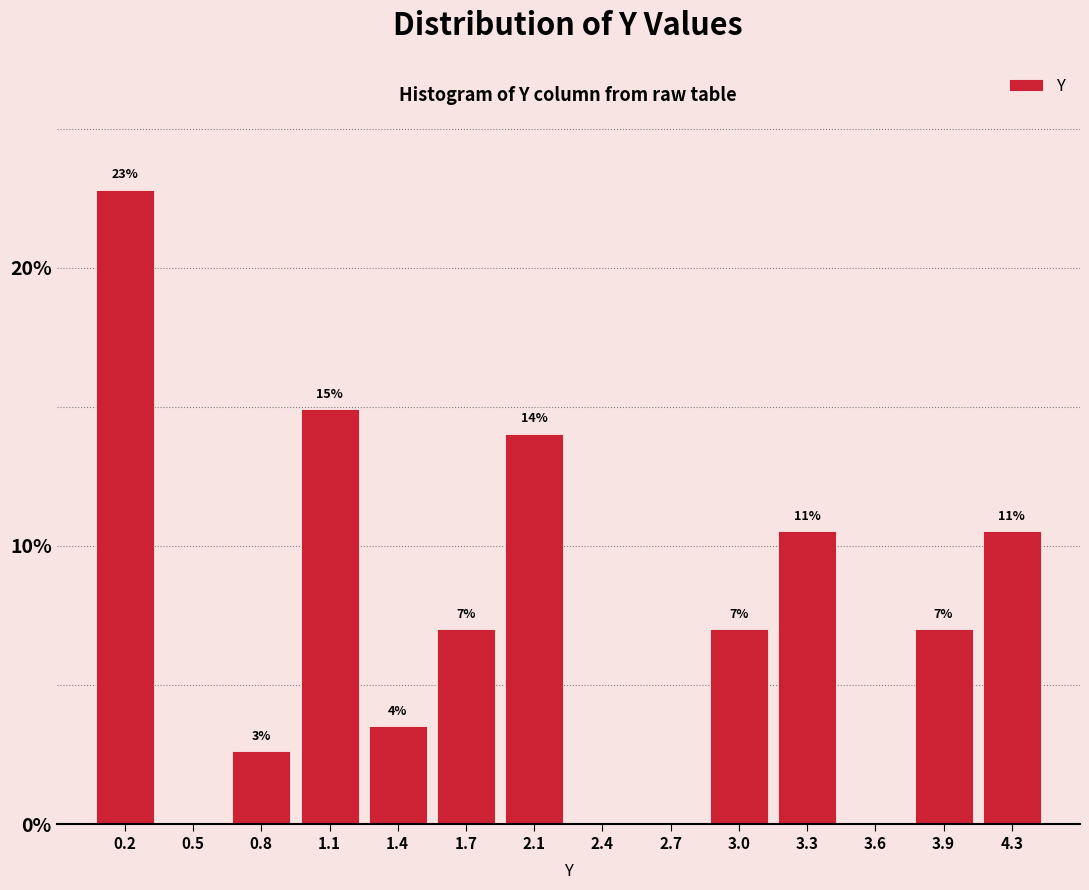

Are the bars horizontal?

No